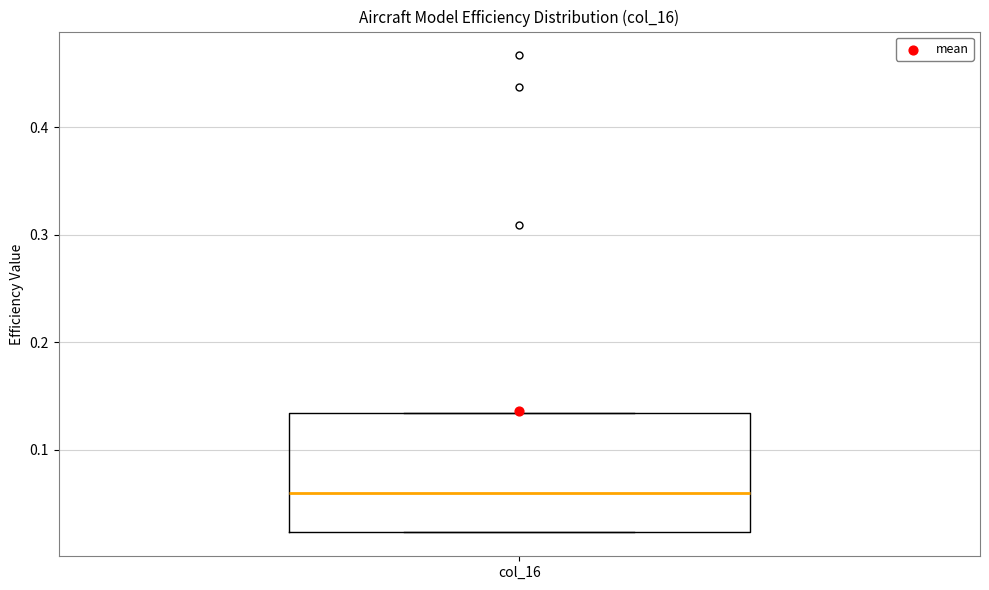

Where is the lower edge of the box for col_16 on the y-axis? The values are not printed on the chart, so give them approximately, as read against the axis.

0.02